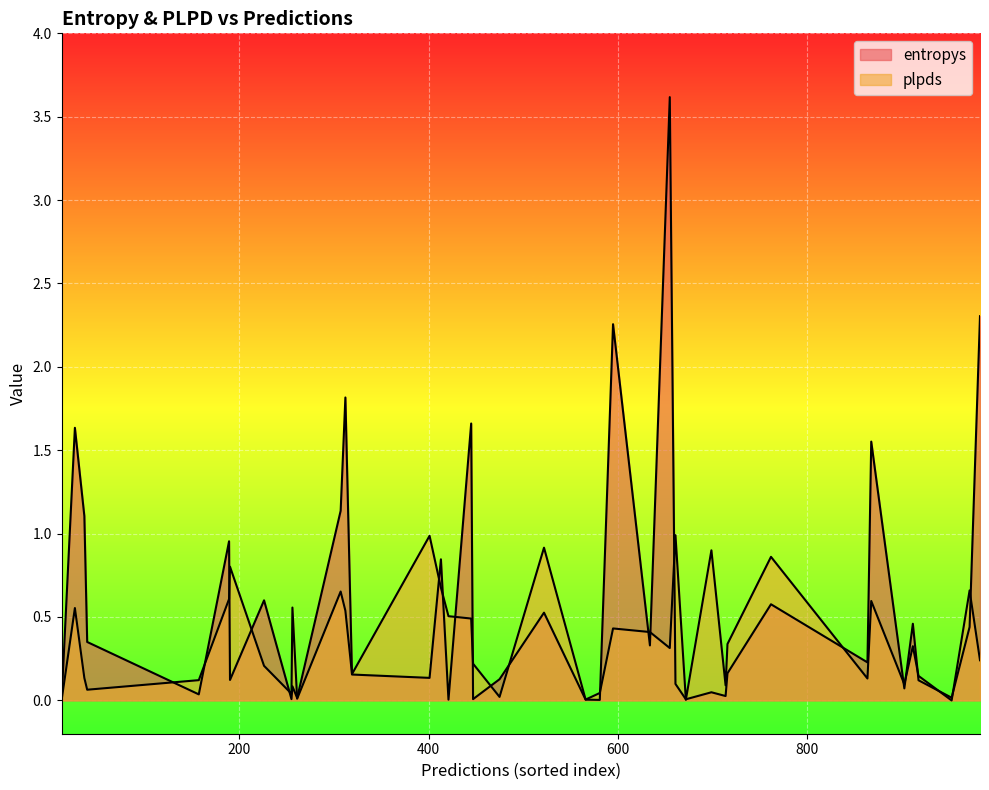

What is the highest value of the plpds series?

1.0